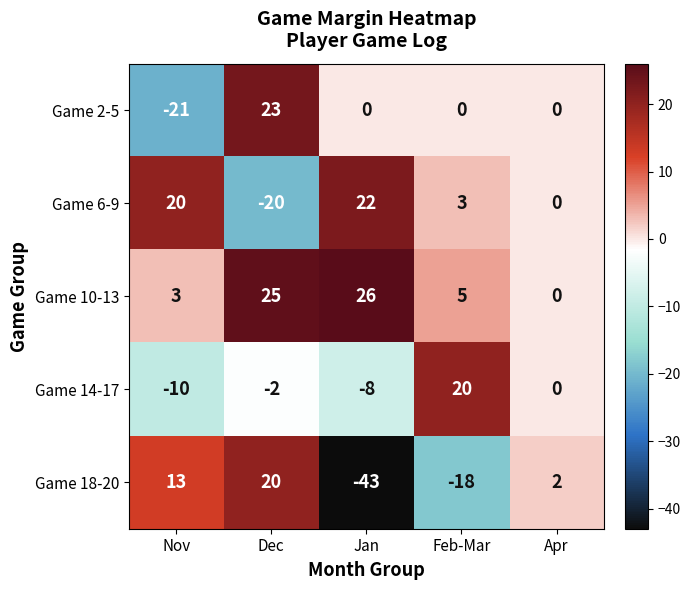

What is the spread (max minus min) of values at Nov?

41